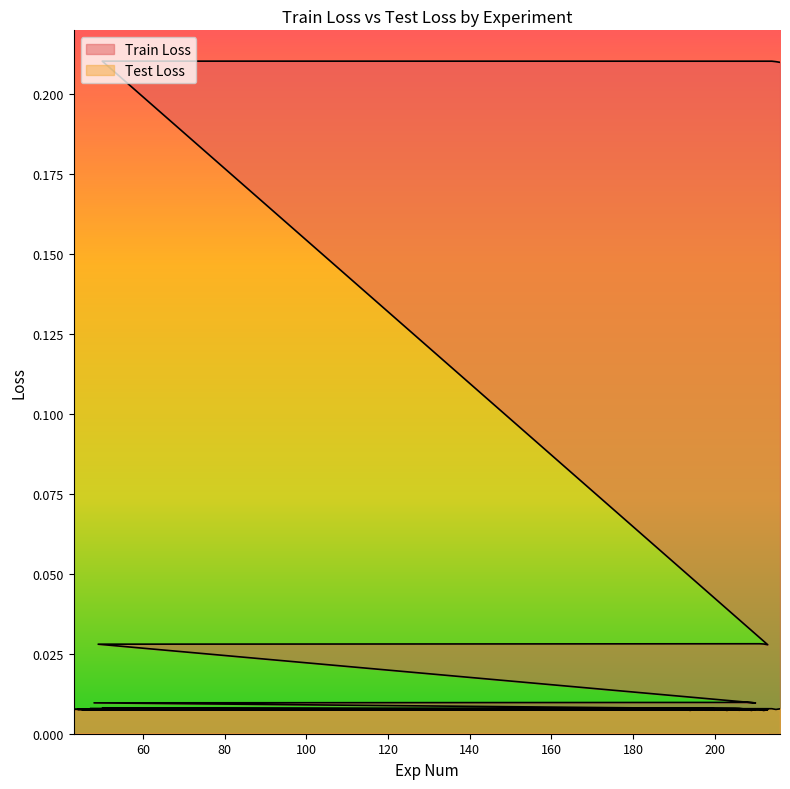

Does the chart have visible grid lines?

No